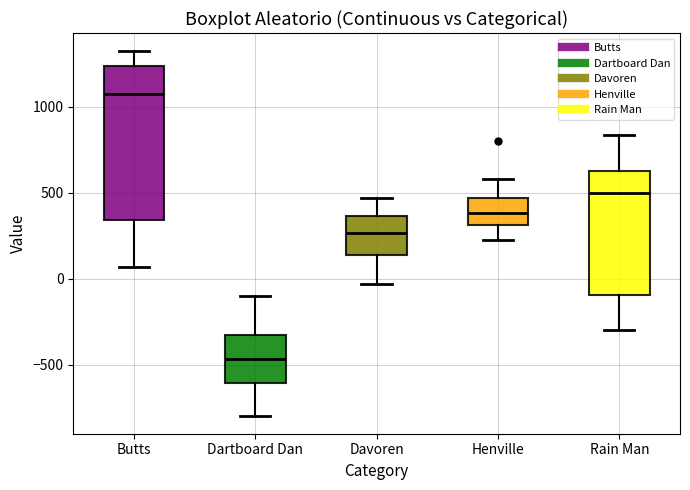

Reading left to right, read every box against the y-axis: the position of its median line, the range the box covers, and the ends of its whiskers. The values are not printed on the chart, so give them approximately, as read against the axis.

Butts: median 1050, box 350 to 1250, whiskers 50 to 1300
Dartboard Dan: median -450, box -600 to -350, whiskers -800 to -100
Davoren: median 250, box 150 to 350, whiskers -50 to 450
Henville: median 400, box 300 to 450, whiskers 200 to 600
Rain Man: median 500, box -100 to 650, whiskers -300 to 850